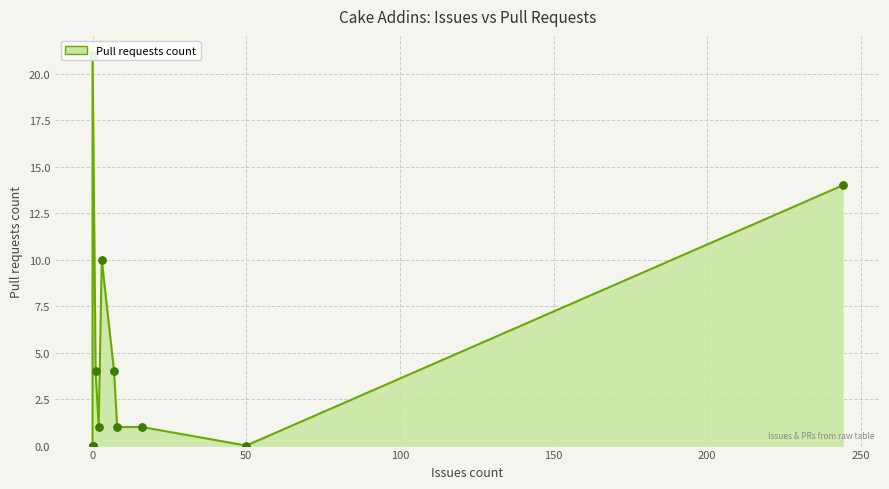

Between Cake.Sitecore.Recipe and Cake.ClickOnce.Recipe, which is larger?

Cake.Sitecore.Recipe